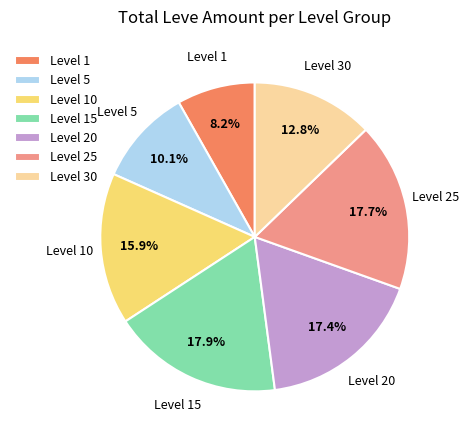

Count the number of slices in the pie.

7